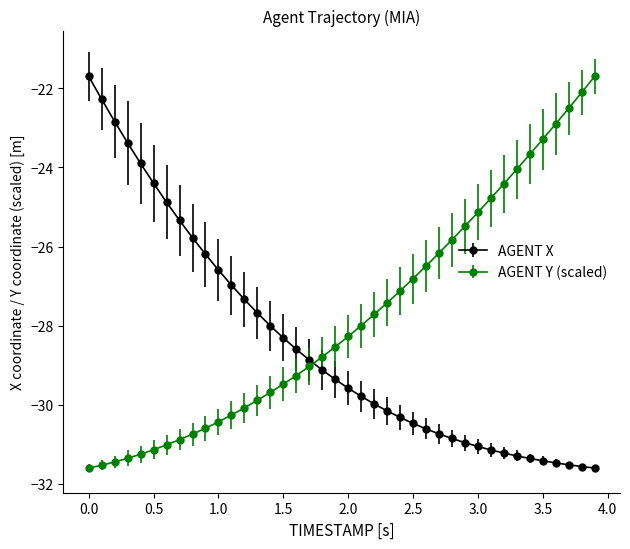

Which series has the largest total across all categories?

AGENT Y (scaled)